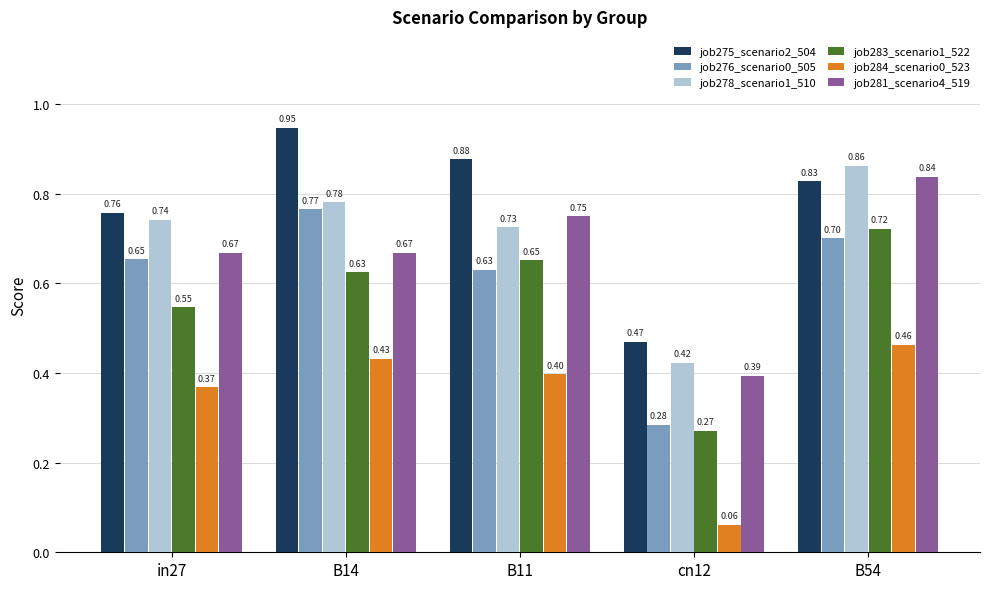

What is the value of the job284_scenario0_523 bar at the 3rd from the left?

0.4